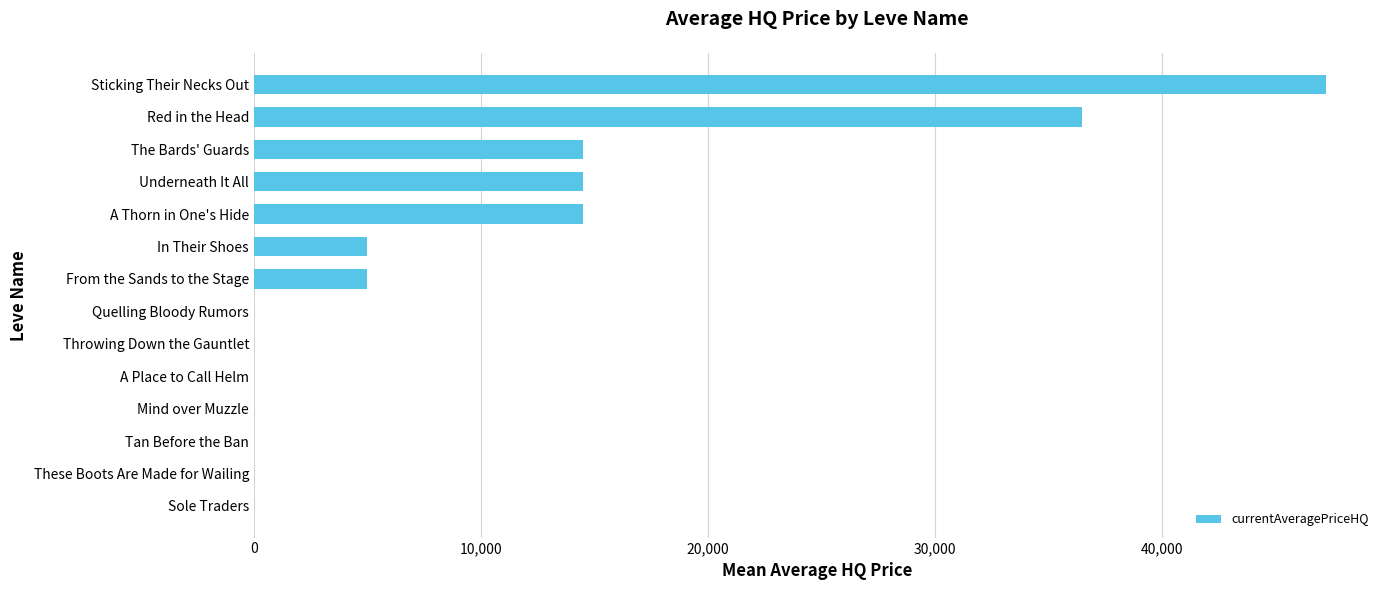

What is the average value?

9798.2